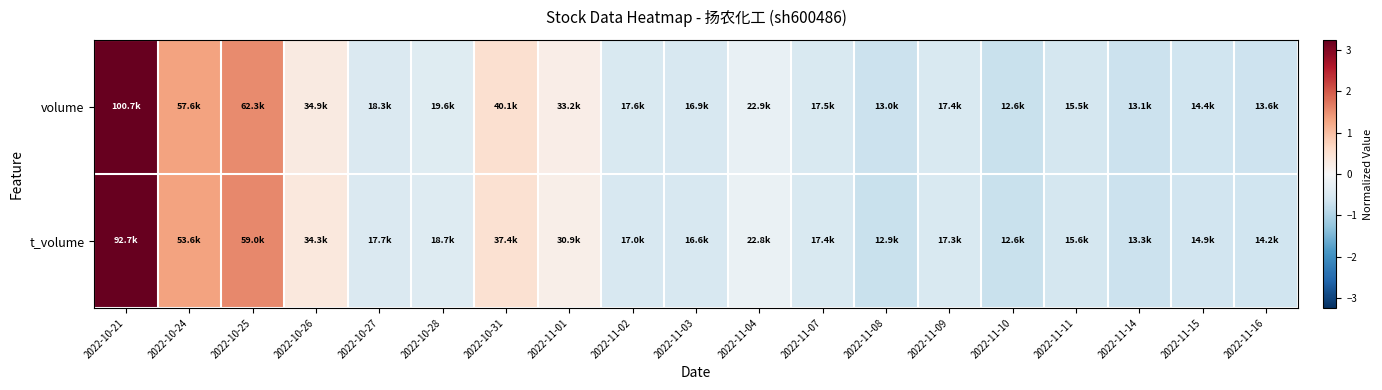

How many distinct data groups are displayed?

2